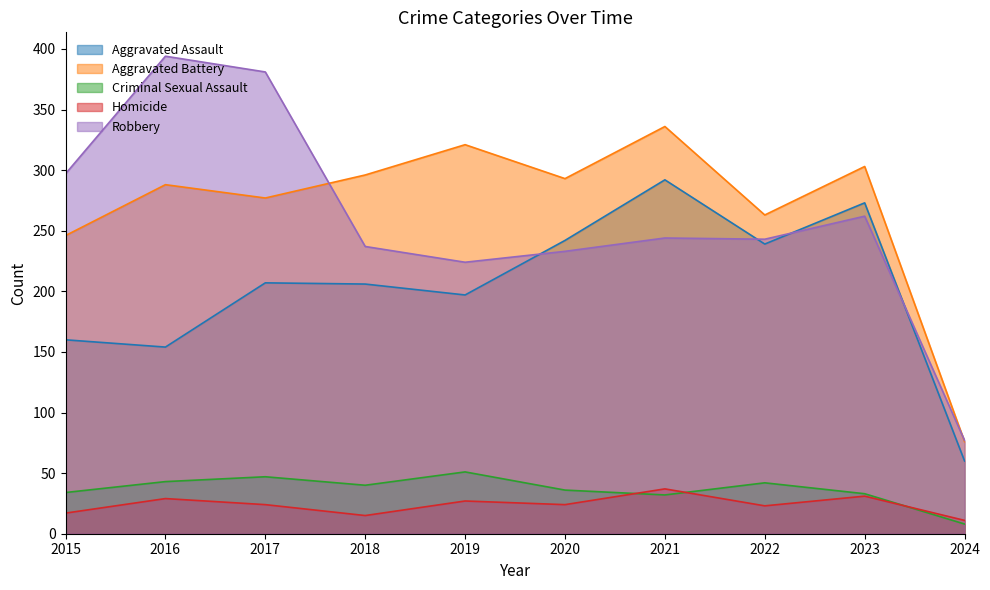

How many data points in Robbery are above 244?

4